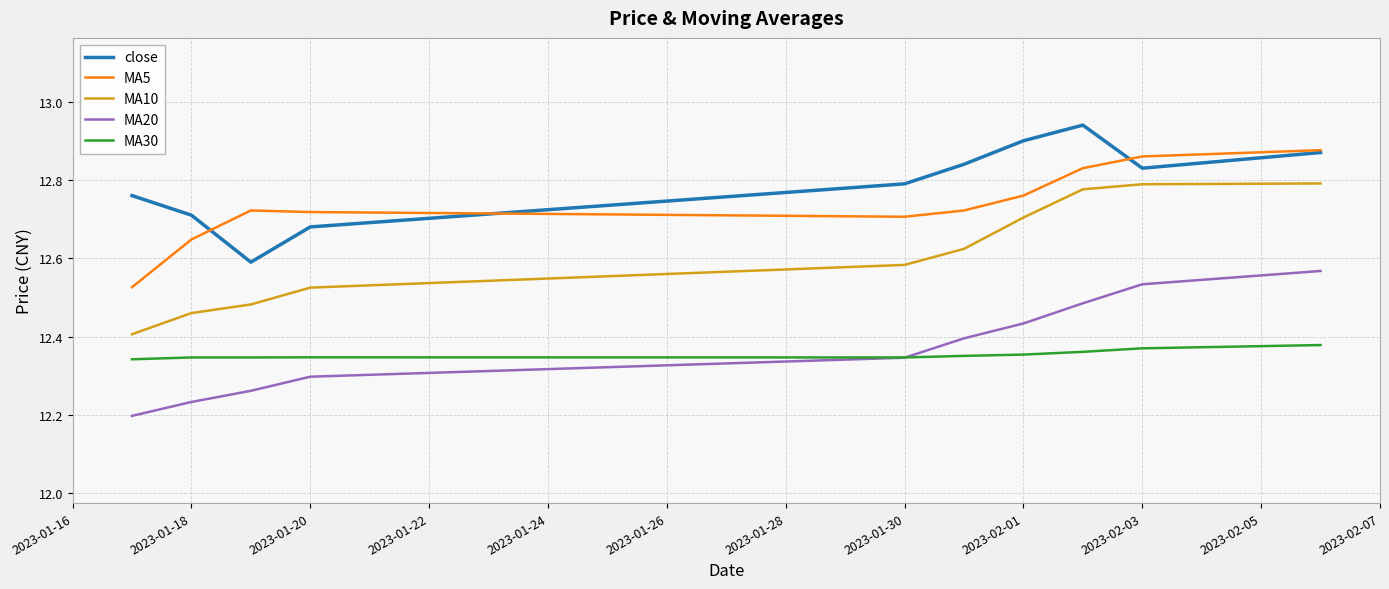

How many intersections are there between MA30 and MA20?

1